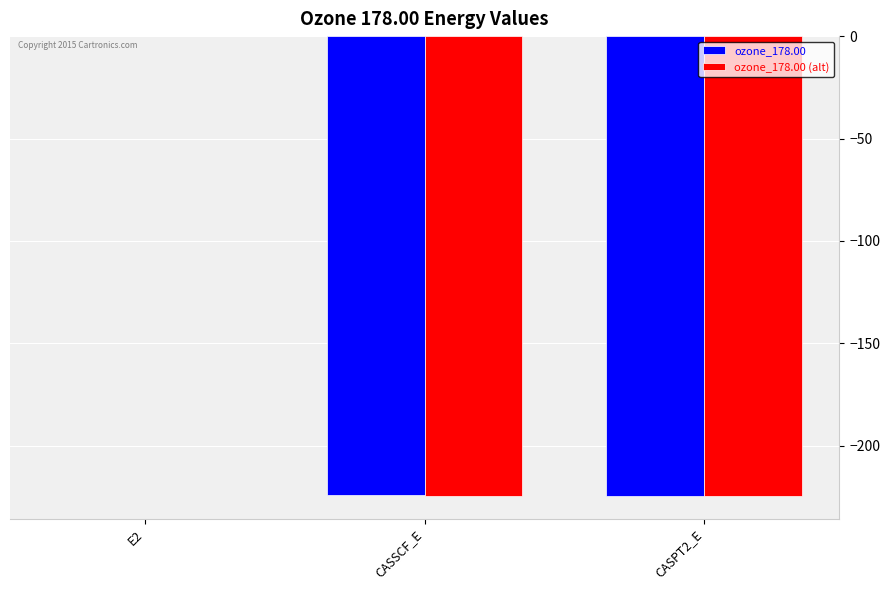

How many distinct data groups are displayed?

2